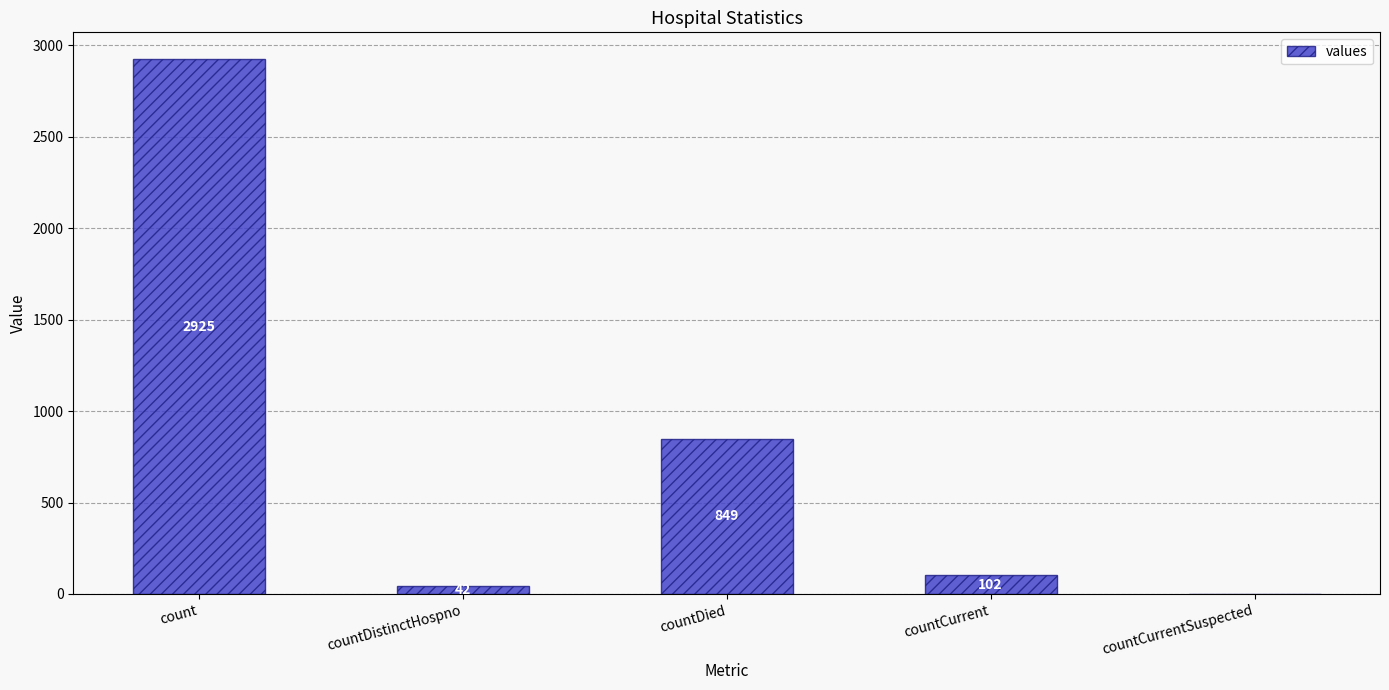

Count the number of data series in this chart.

1